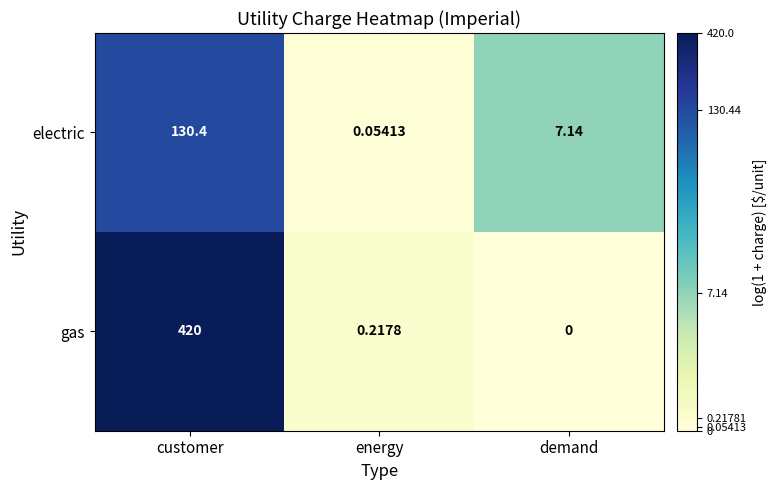

Which series has the largest range (max minus min)?

gas